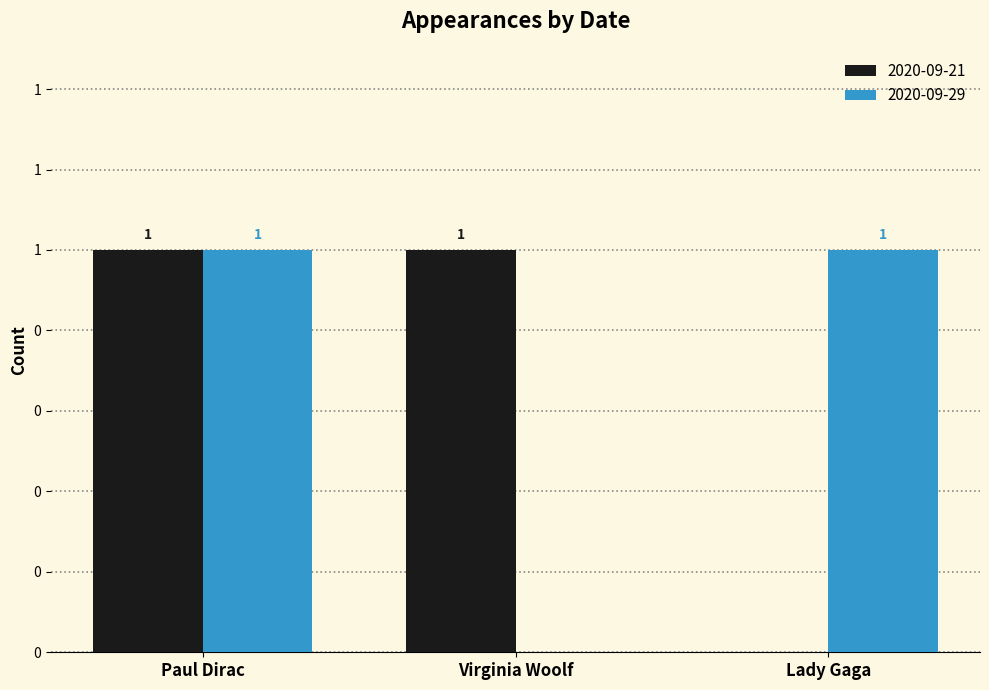

Reading left to right, list all the values displayed in this chart.

2020-09-21: Paul Dirac=1	Virginia Woolf=1	Lady Gaga=0
2020-09-29: Paul Dirac=1	Virginia Woolf=0	Lady Gaga=1